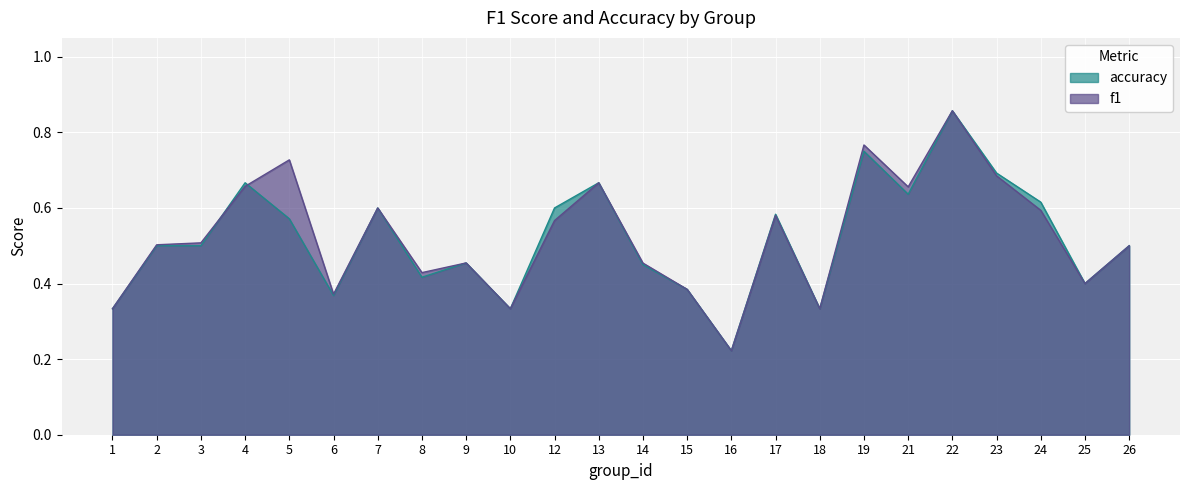

Where do f1 and accuracy first cross each other?

3 and 4